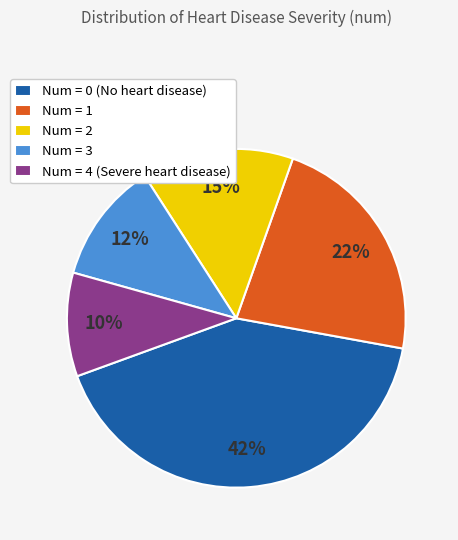

Rank the categories by value from lowest to highest.

Num = 4 (Severe heart disease), Num = 3, Num = 2, Num = 1, Num = 0 (No heart disease)